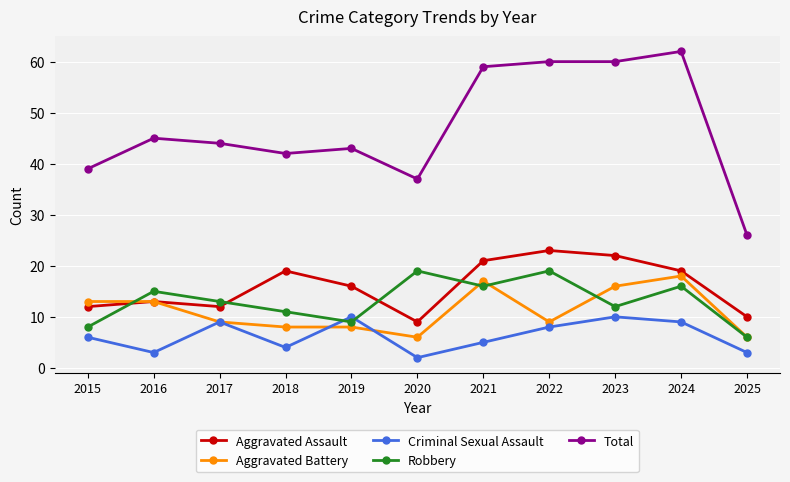

Which series has the largest range (max minus min)?

Total